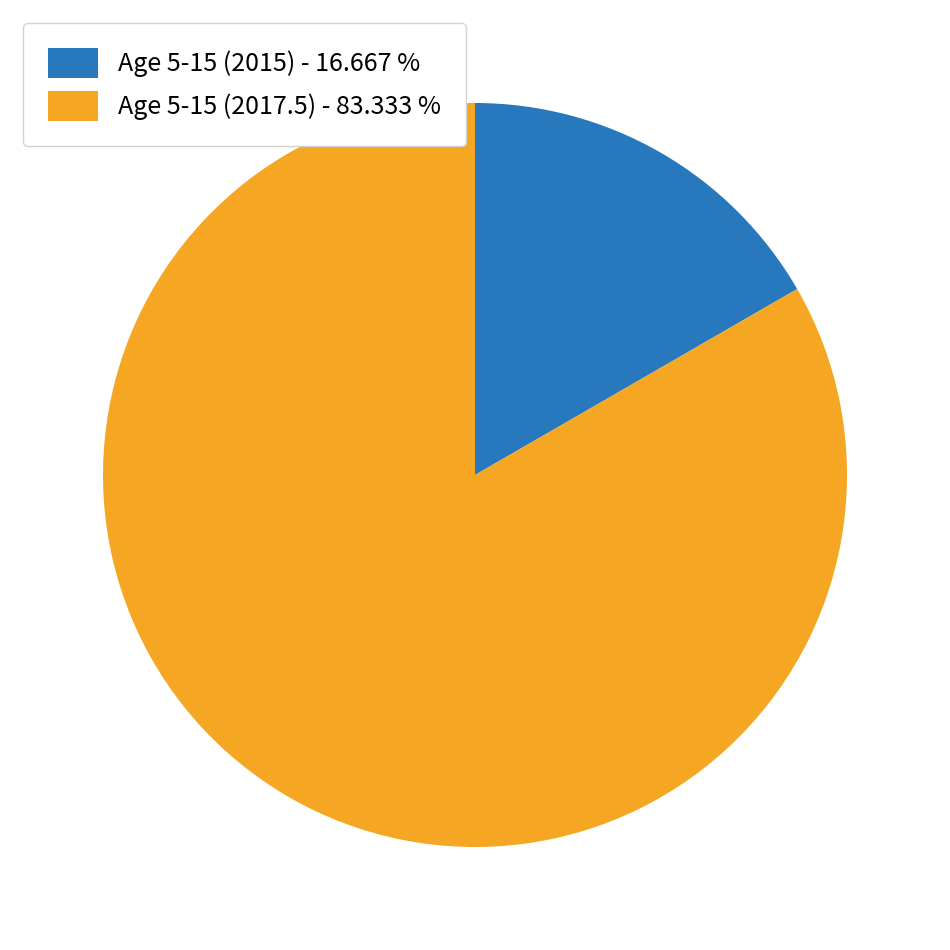

Which slice represents more than half of the pie?

Age 5-15 (2017.5)